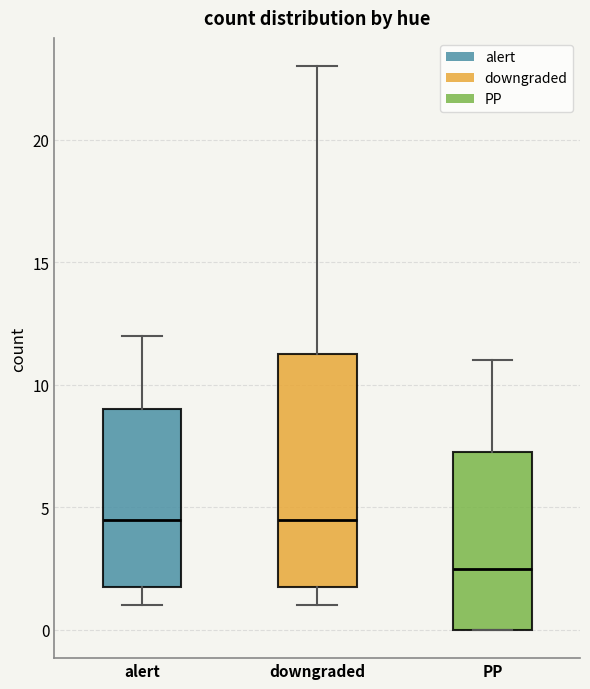

Reading left to right, transcribe this box plot: for each box, give where its median line is, the range the box spans, and where its two whiskers end, as read against the y-axis. The values are not printed on the chart, so give them approximately, as read against the axis.

alert: median 4.5, box 2.0 to 9.0, whiskers 1.0 to 12.0
downgraded: median 4.5, box 2.0 to 11.5, whiskers 1.0 to 23.0
PP: median 2.5, box 0.0 to 7.5, whiskers 0.0 to 11.0